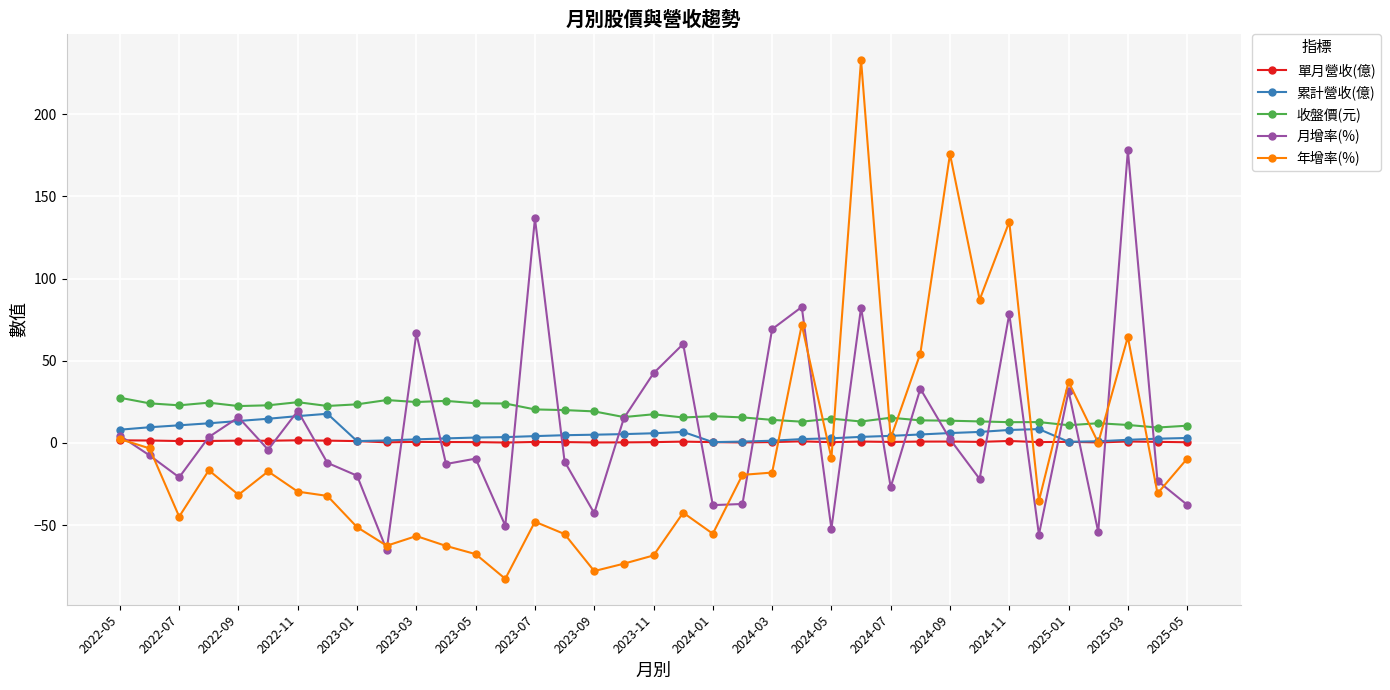

Which series has the widest spread of values?

年增率(%)